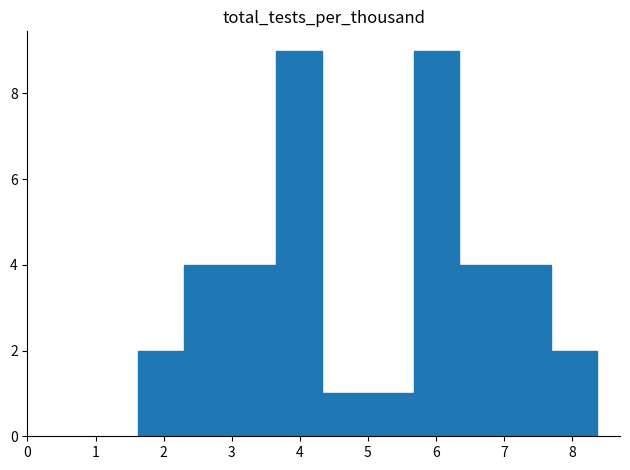

Reading left to right, transcribe this chart: for each bar, give the range it covers on the x-axis and its height. Neither the bar edges nor the heights are printed on the chart, so give them approximately, as read against the axes.

1.6 to 2.3: 2
2.3 to 3.0: 4
3.0 to 3.7: 4
3.7 to 4.3: 9
4.3 to 5.0: 1
5.0 to 5.7: 1
5.7 to 6.3: 9
6.3 to 7.0: 4
7.0 to 7.7: 4
7.7 to 8.4: 2